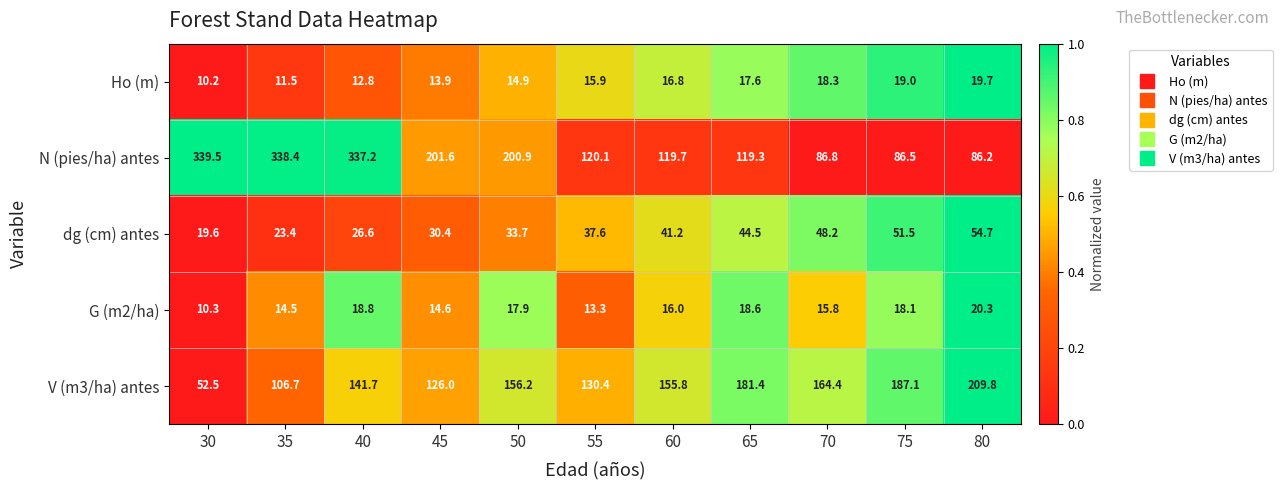

What is the difference between the highest and lowest values at 35?

326.9